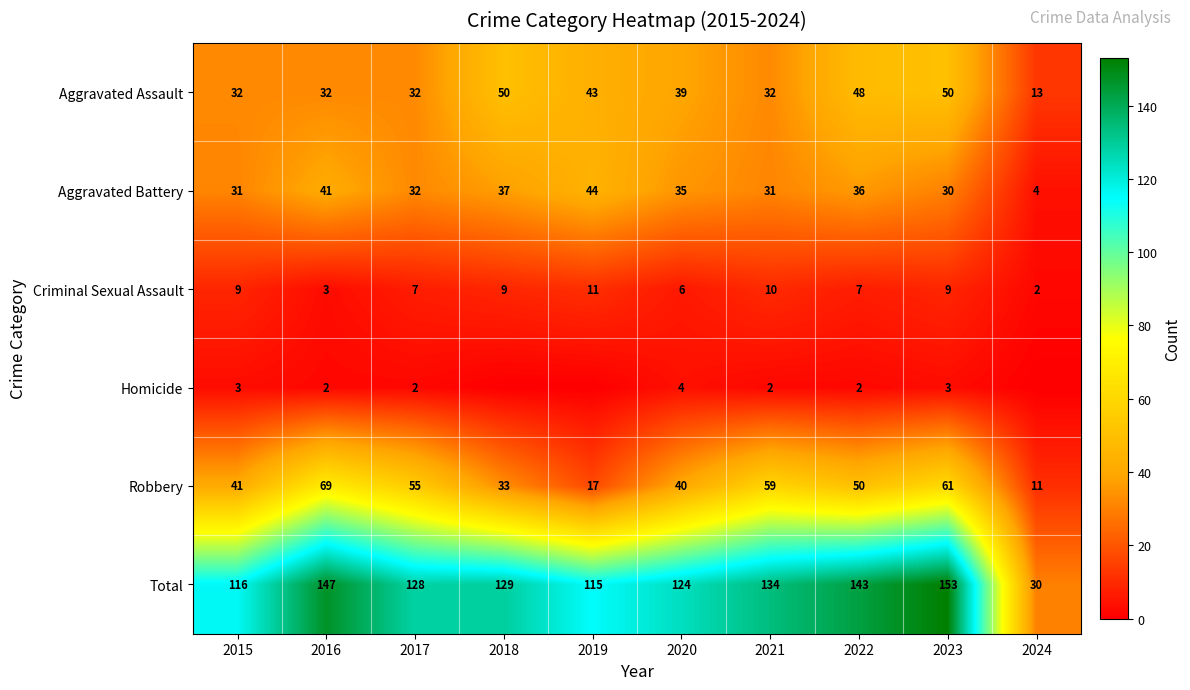

What is the greatest value displayed?

153